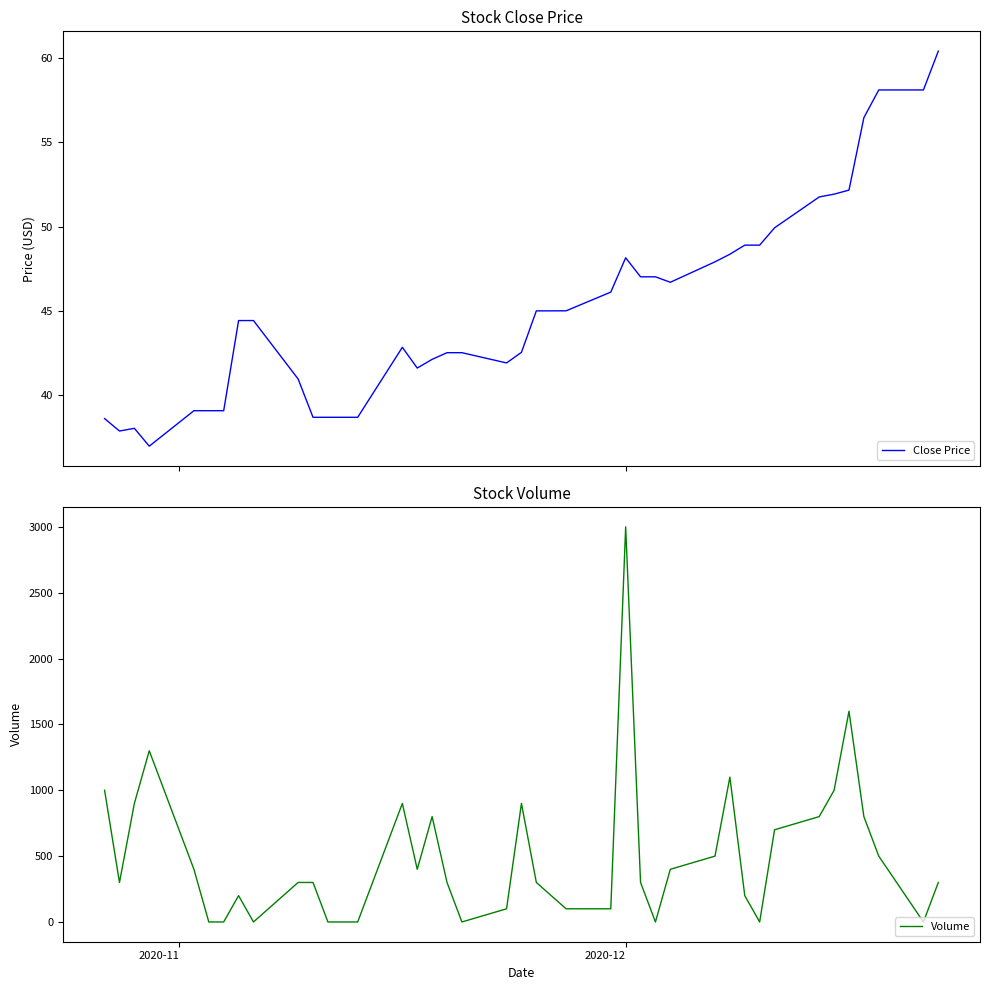

What is the maximum value for Close Price?

60.4